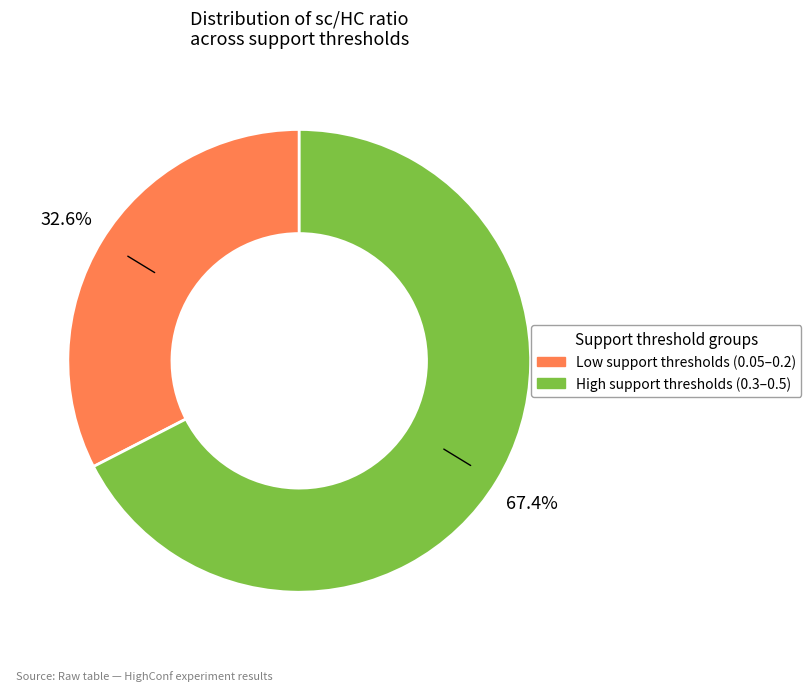

Is there a majority slice in this chart?

Yes